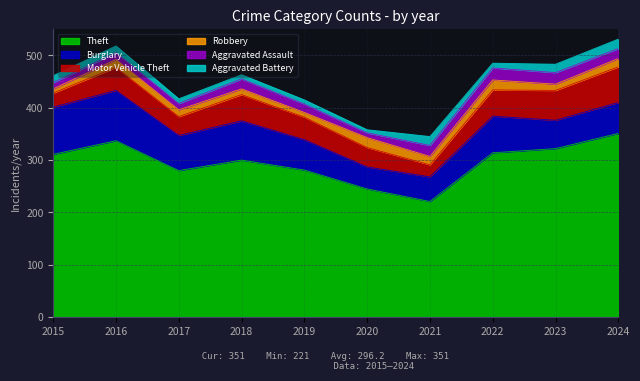

At how many categories does at least one series exceed 229?

9